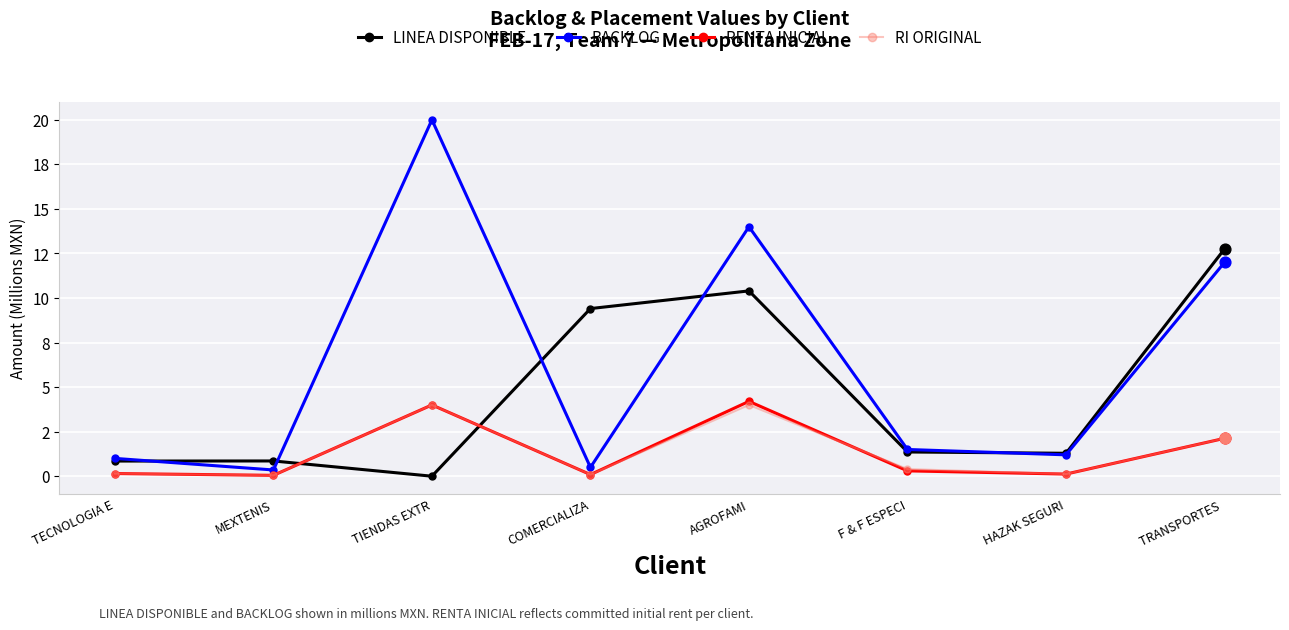

What are all the series names shown in the legend?

LINEA DISPONIBLE, BACKLOG, RENTA INICIAL, RI ORIGINAL